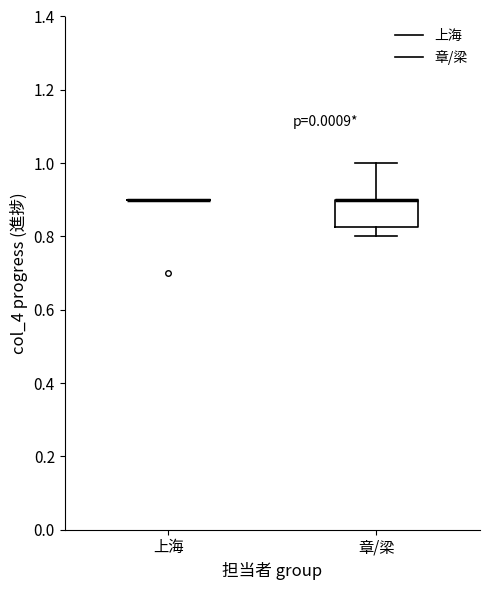

Which box is the tallest, from its lower edge to its upper edge?

章/梁